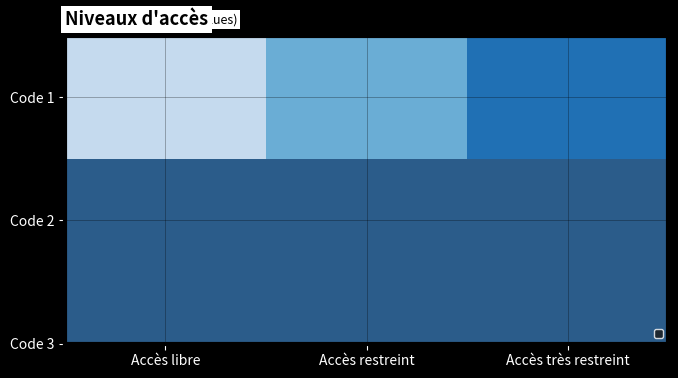

What is the difference between the second highest and minimum values?

1